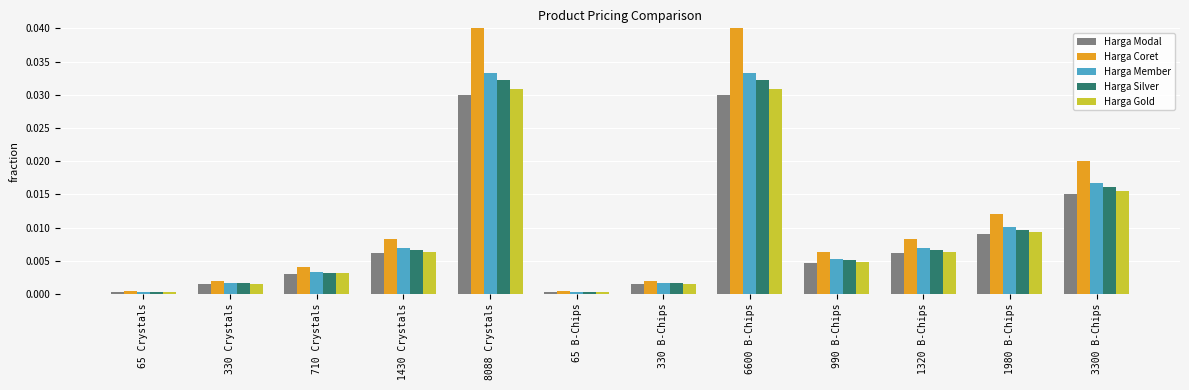

Which series has the largest total across all categories?

Harga Coret